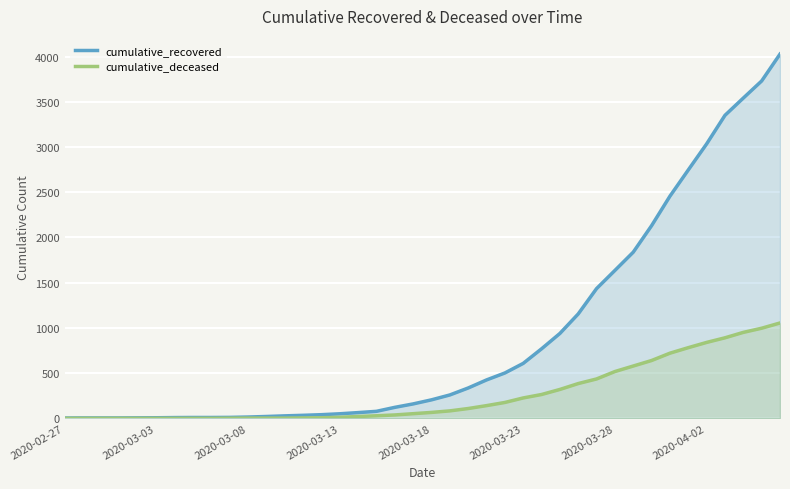

At 2020-03-13, list the series in order from largest to smallest.

cumulative_recovered, cumulative_deceased